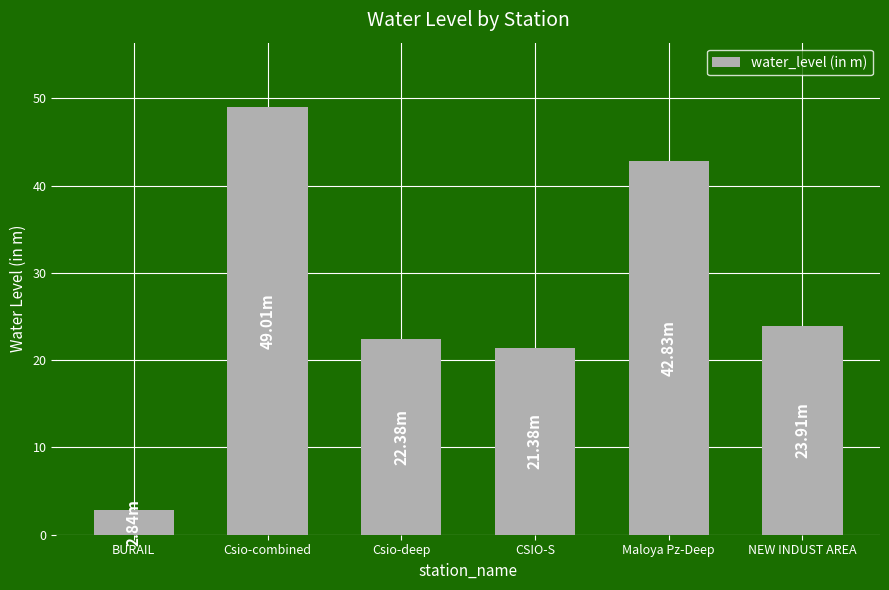

What position from the left is Maloya Pz-Deep?

5